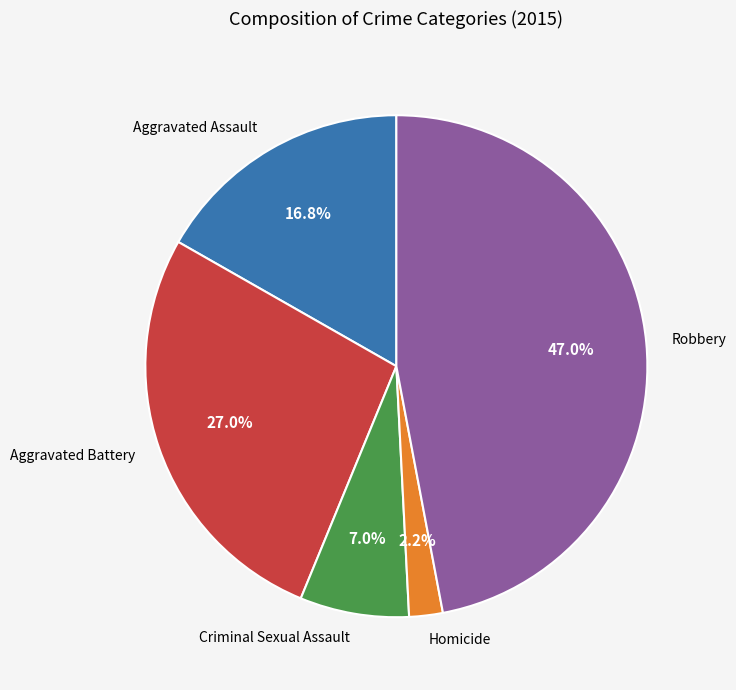

True or false: Aggravated Assault accounts for 17% of the total.

True